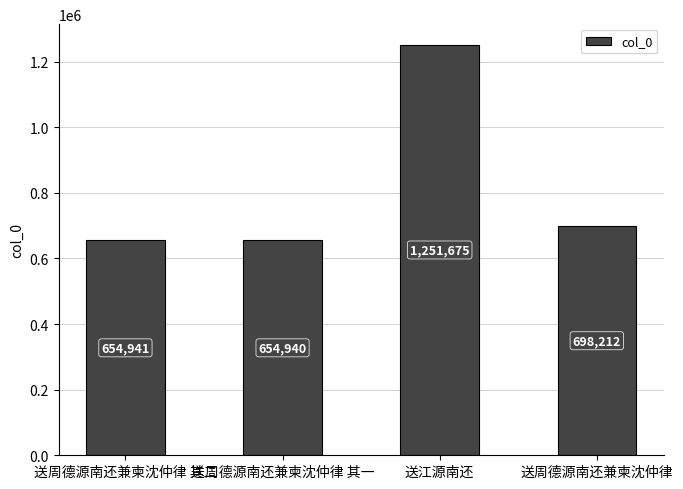

Which has a higher value, 送周德源南还兼柬沈仲律 or 送周德源南还兼柬沈仲律 其一?

送周德源南还兼柬沈仲律